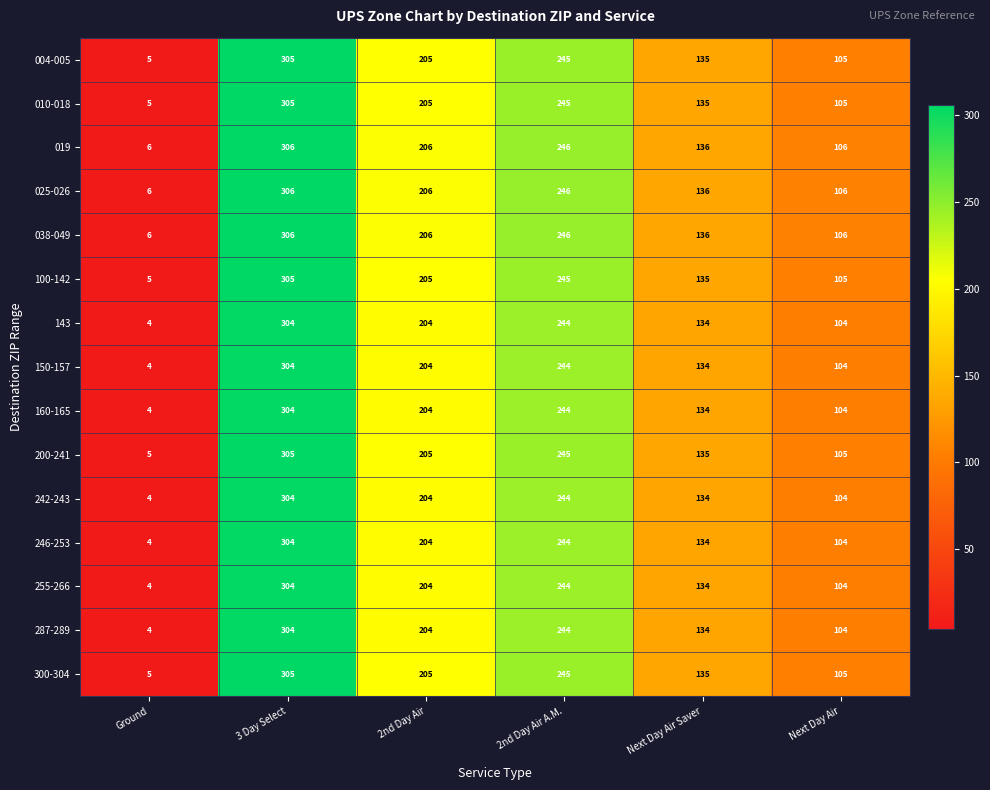

What is the sum of all 100-142 values?

1000